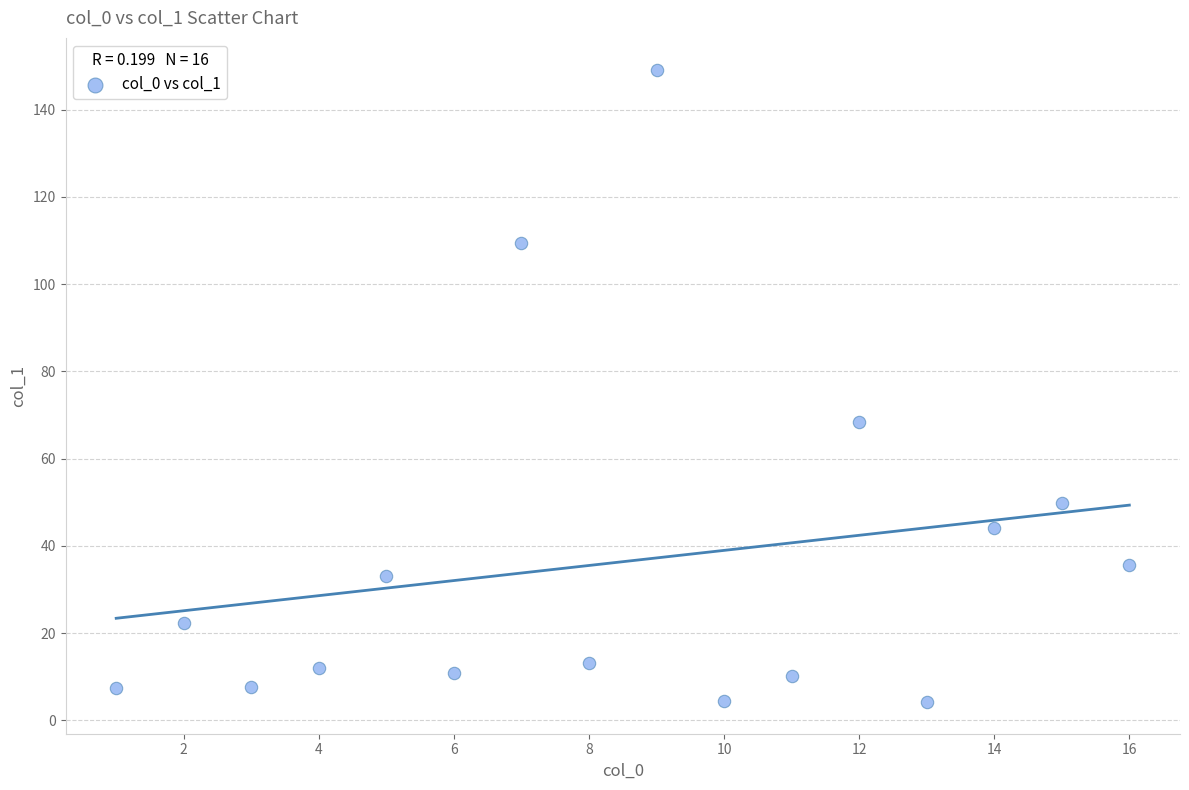

What is the range of Y values (max minus min)?

145.0